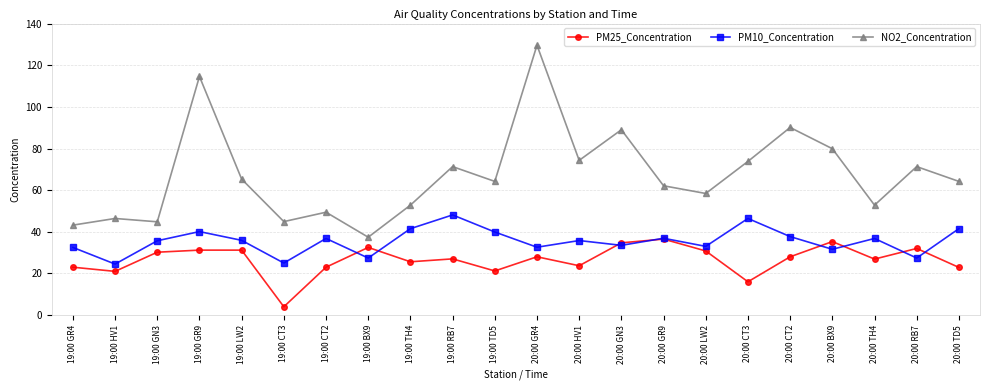

Between which two adjacent categories do PM10_Concentration and PM25_Concentration first intersect?

19:00 CT2 and 19:00 BX9